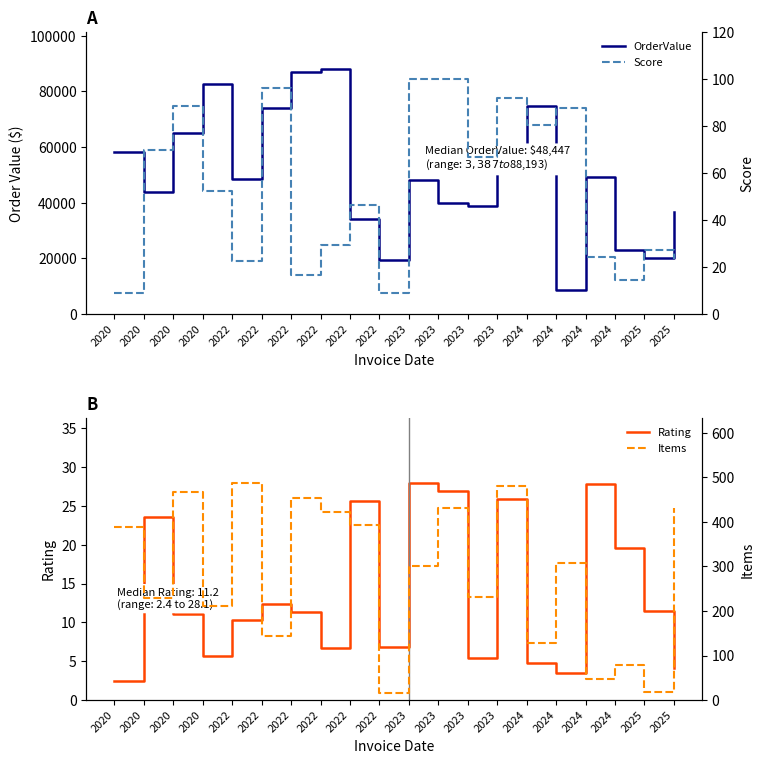

How many data points in OrderValue are above 48578?

10